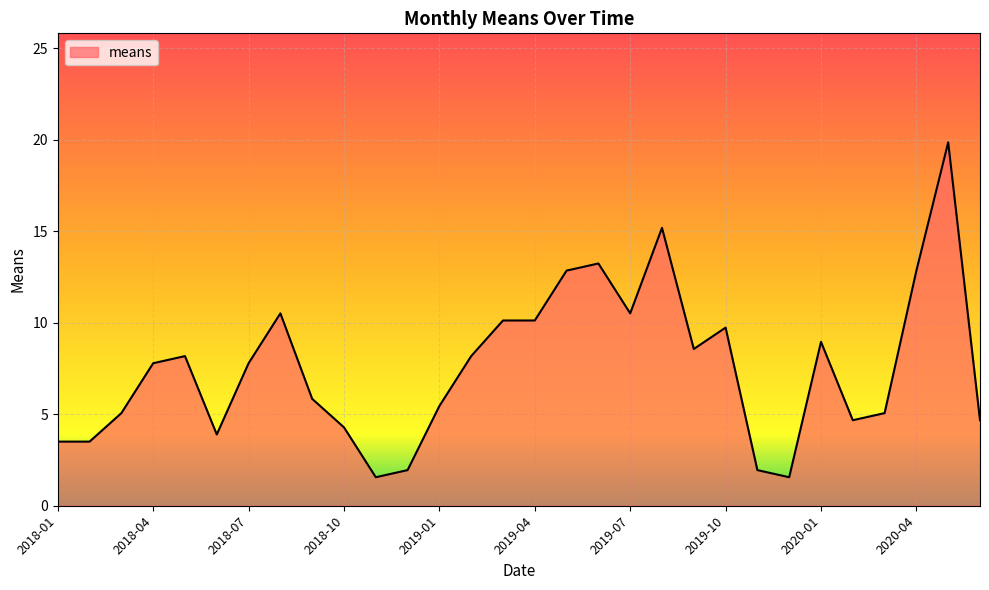

What is the sum of all values?

227.4